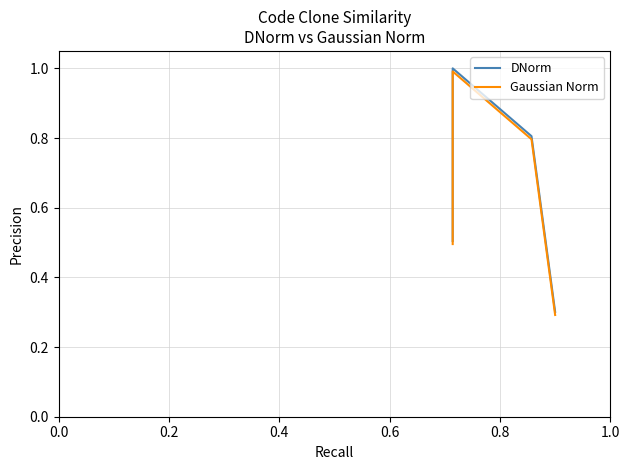

Which series has the largest total across all categories?

DNorm